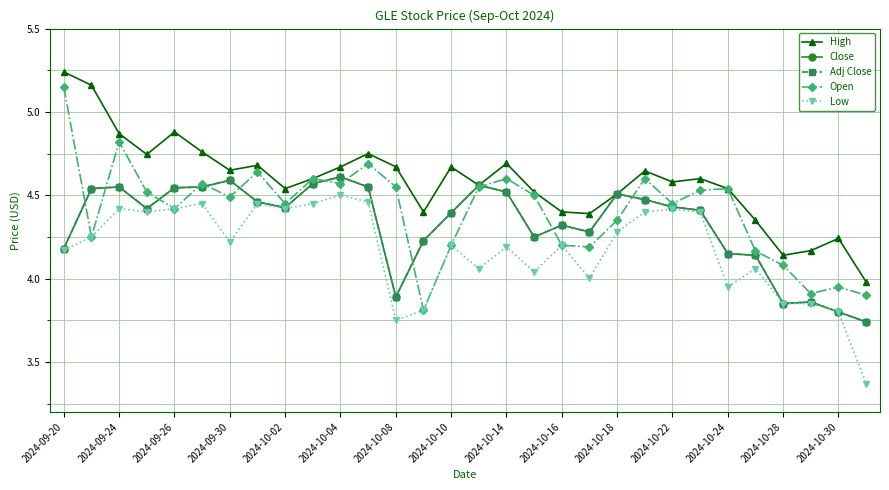

Is this an area chart (filled region under the line)?

No